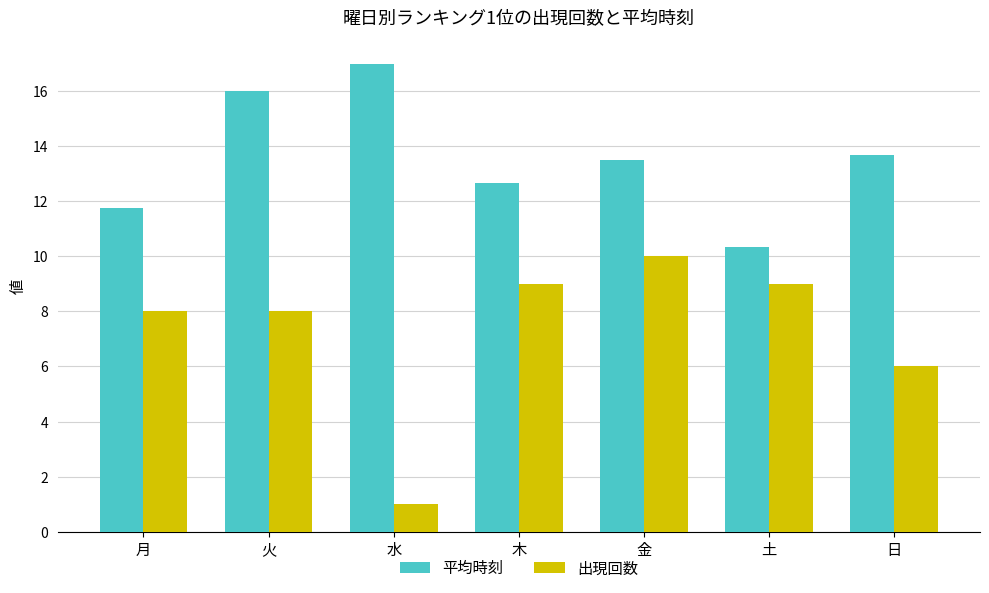

Rank the series by their average value, from highest to lowest.

平均時刻, 出現回数